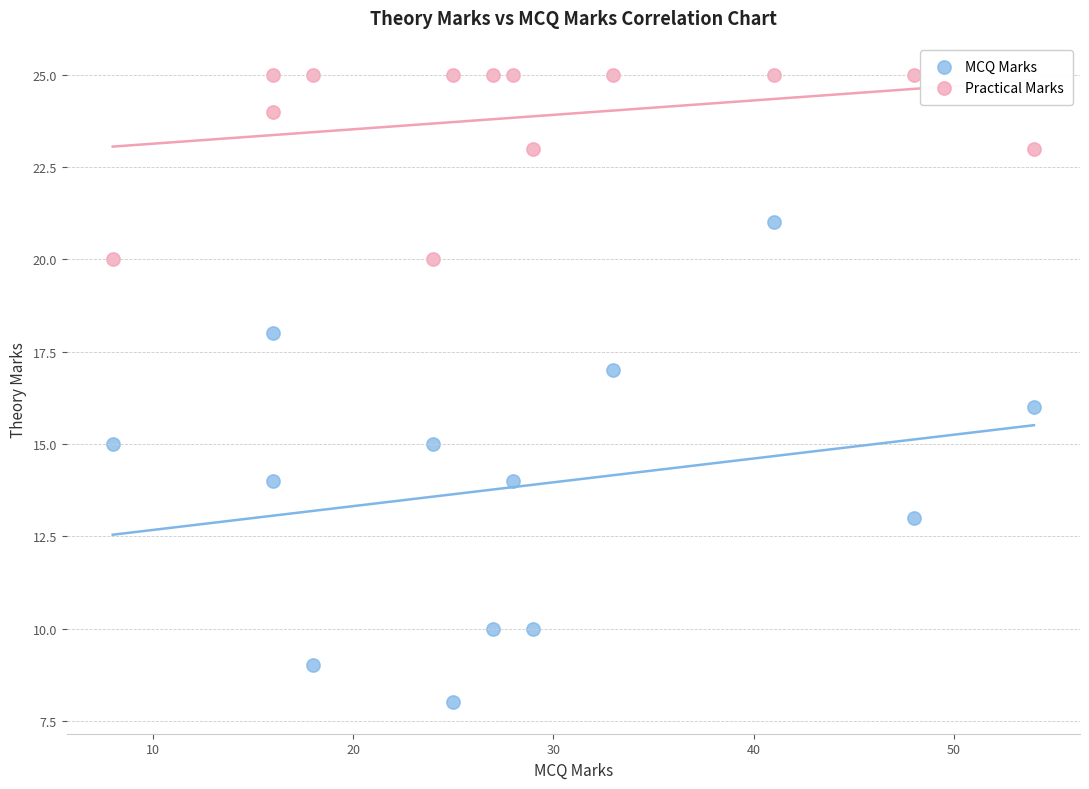

Across all data points, what is the range of Y values (max minus min)?

17